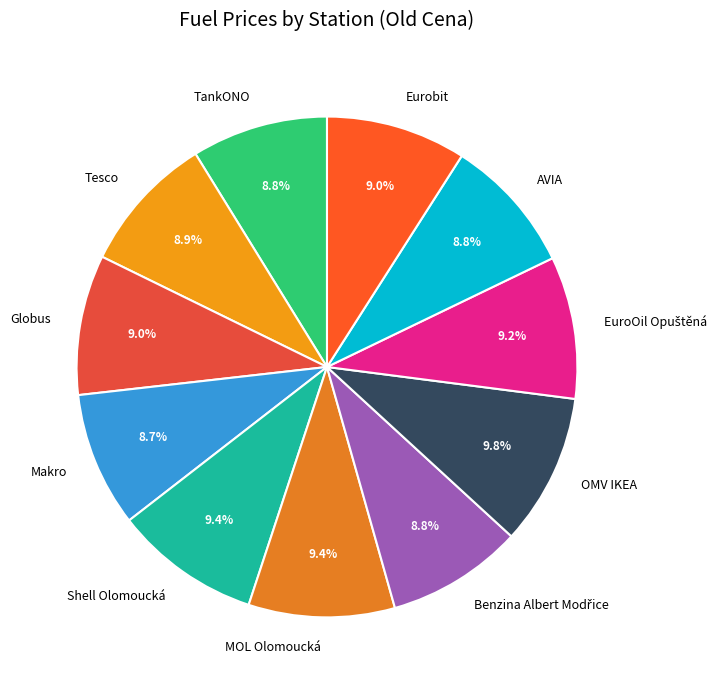

To the nearest percent, what portion does MOL Olomoucká represent?

9%